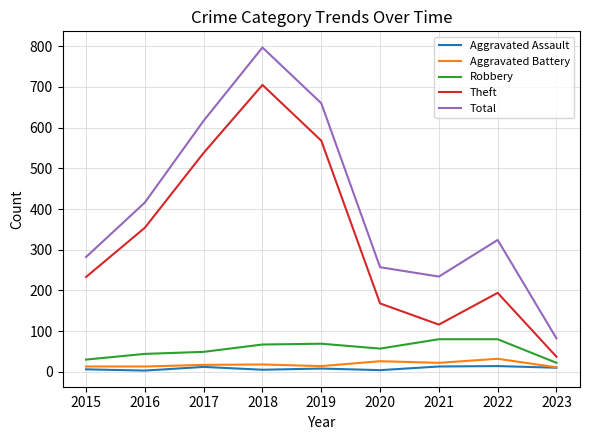

True or false: Total and Aggravated Assault cross at least once.

False